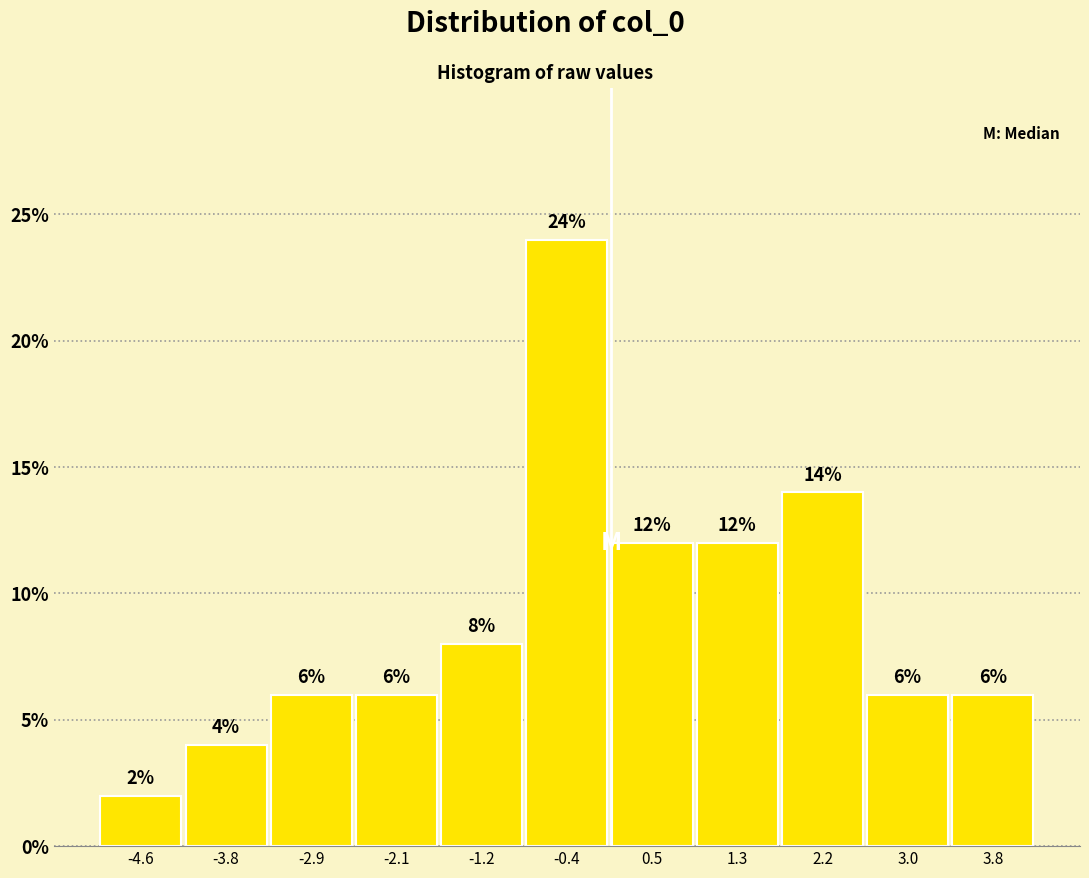

Reading left to right, transcribe this chart: for each bar, give the range it covers on the x-axis and its height. The bar edges are not printed on the chart, so give them approximately, as read against the axis.

-5.0 to -4.2: 2
-4.2 to -3.3: 4
-3.3 to -2.5: 6
-2.5 to -1.7: 6
-1.7 to -0.8: 8
-0.8 to 0.0: 24
0.0 to 0.9: 12
0.9 to 1.7: 12
1.7 to 2.6: 14
2.6 to 3.4: 6
3.4 to 4.3: 6